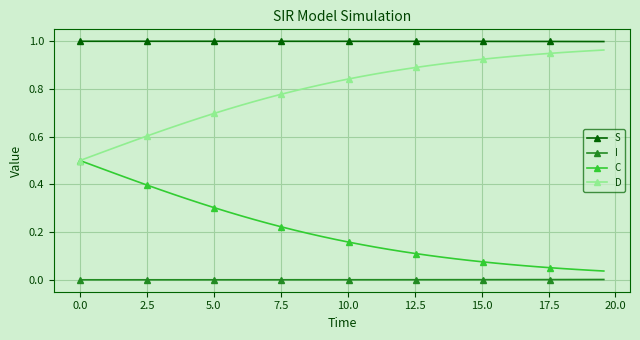

Which series has the largest total across all categories?

S